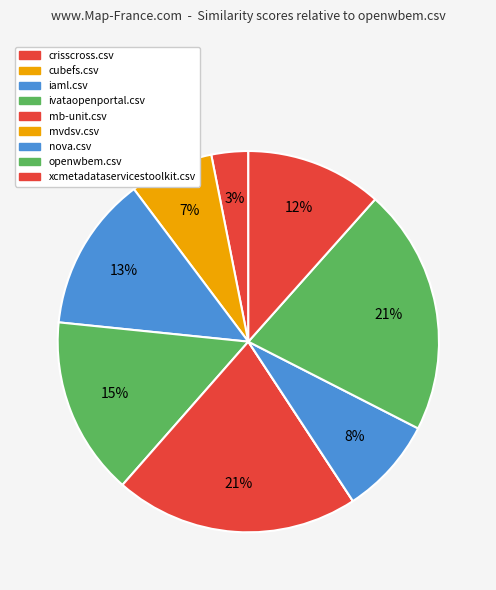

True or false: mvdsv.csv accounts for 14% of the total.

False